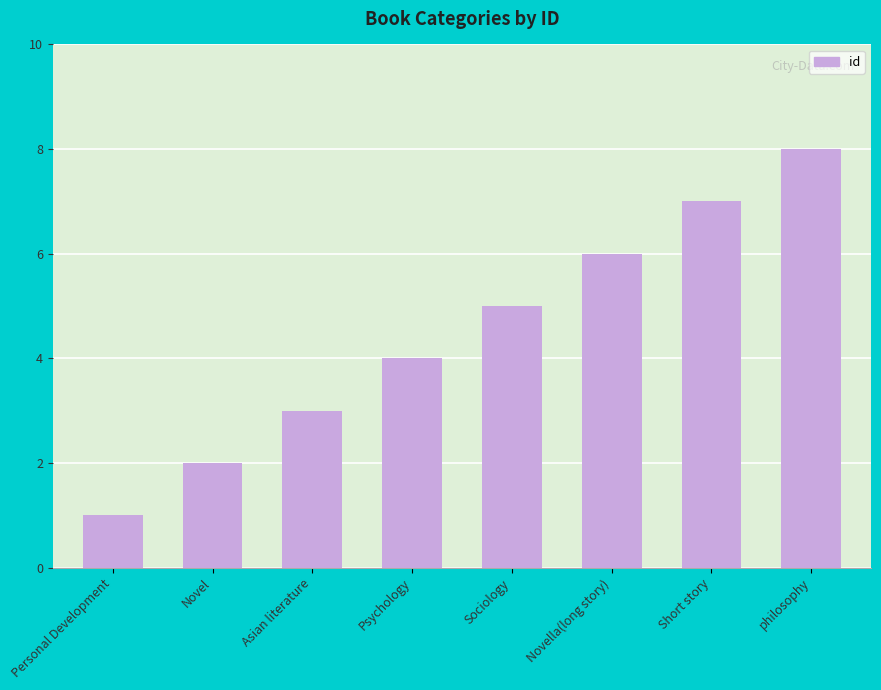

What is the label of the 6th bar from the left?

Novella(long story)